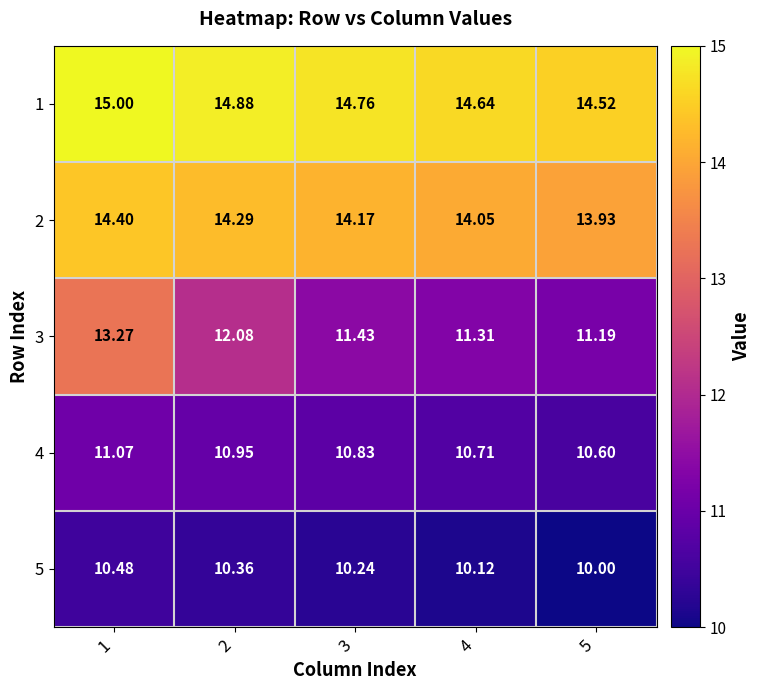

What is the spread (max minus min) of values at 4?

4.5